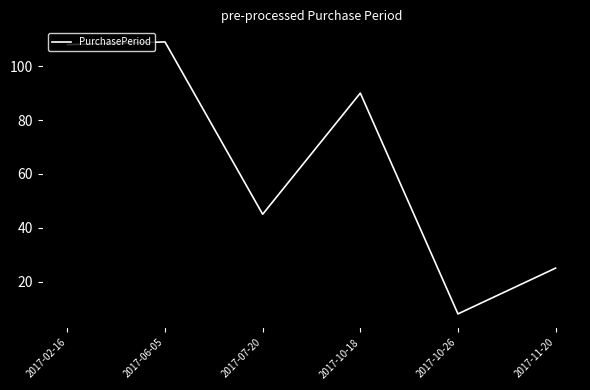

At which category does the chart reach its minimum across all series?

2017-10-26